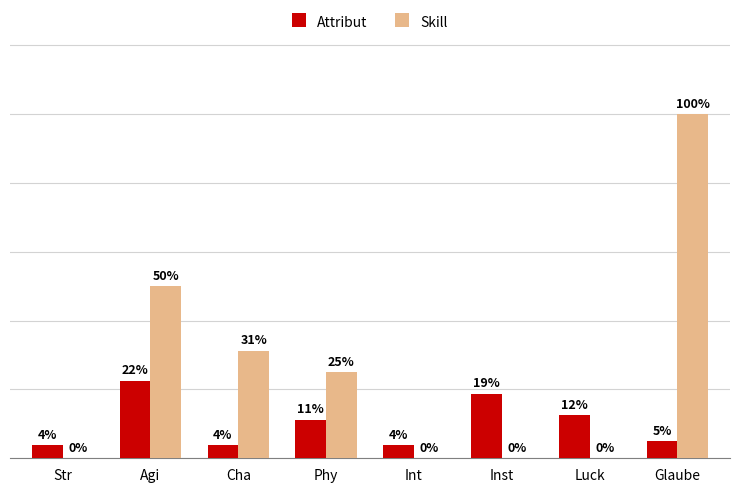

What are all the series names shown in the legend?

Attribut, Skill